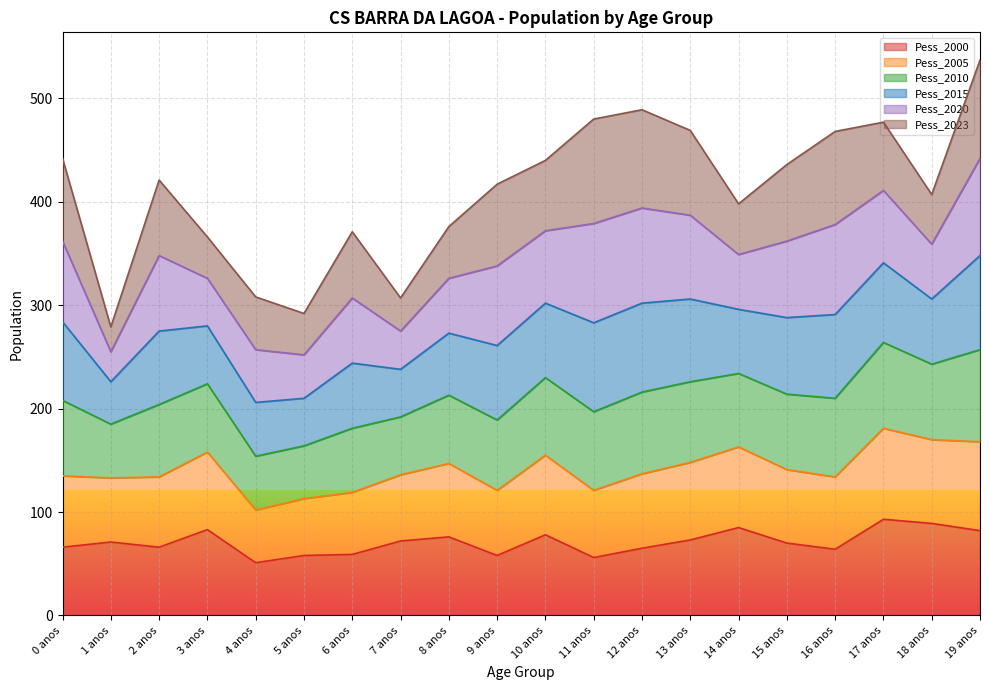

True or false: Pess_2010 and Pess_2005 cross at least once.

False